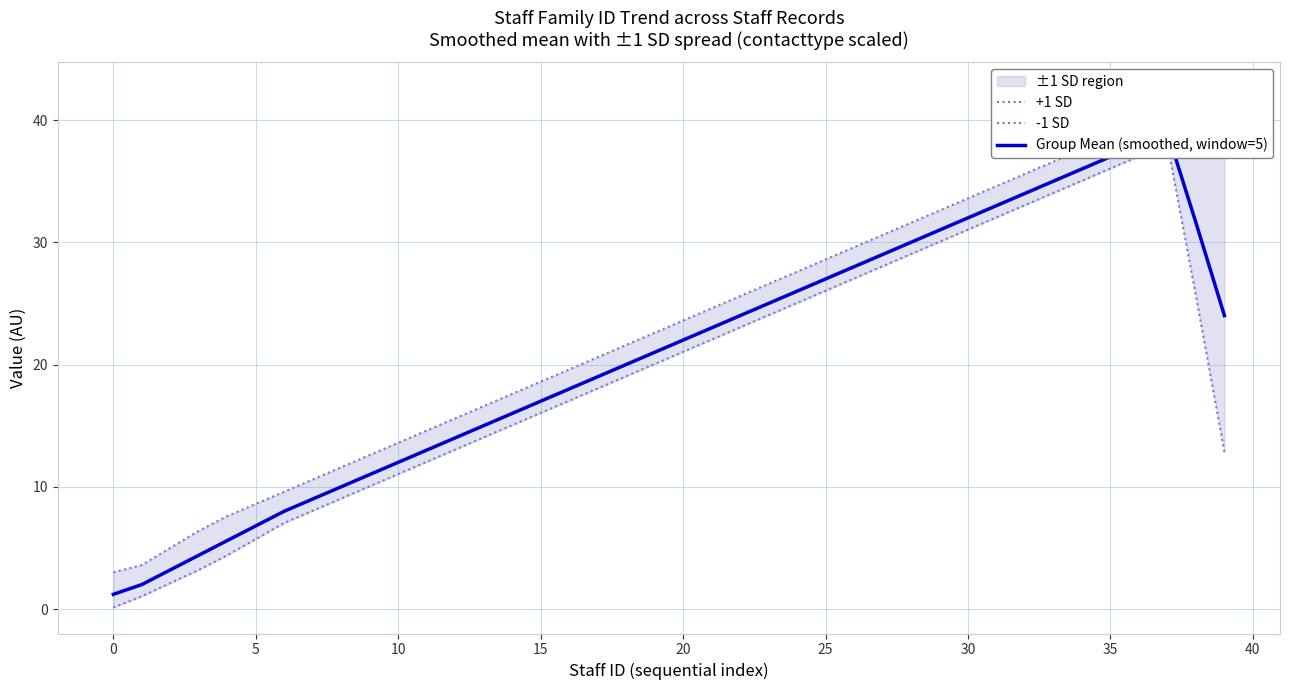

What is the sum of all -1 SD values?

776.3